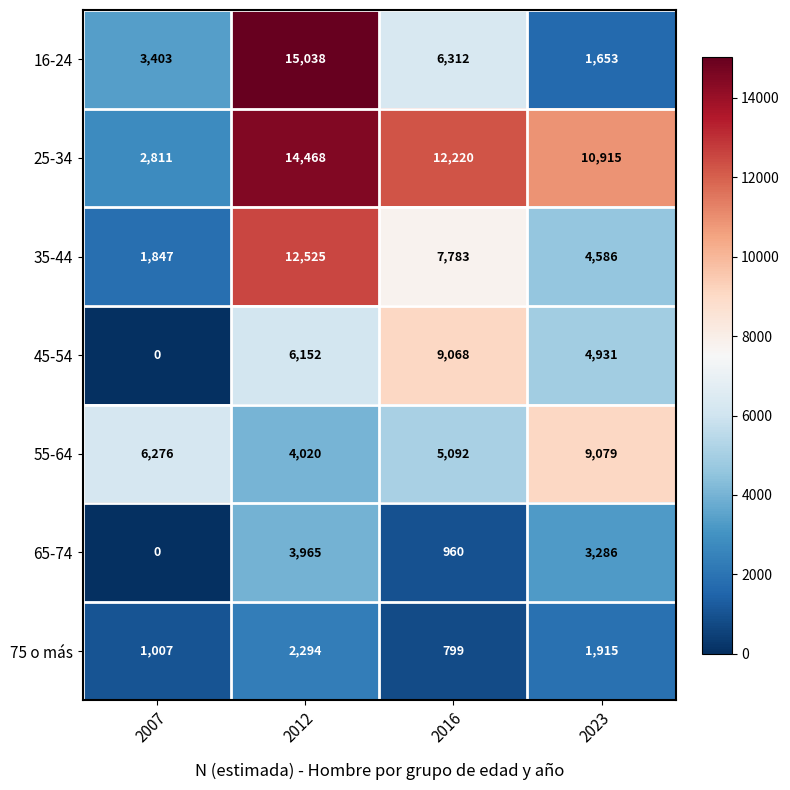

Reading right to left, list all the values displayed in this chart.

16-24: 1653	6312	15038	3403
25-34: 10915	12220	14468	2811
35-44: 4586	7783	12525	1847
45-54: 4931	9068	6152	0
55-64: 9079	5092	4020	6276
65-74: 3286	960	3965	0
75 o más: 1915	799	2294	1007